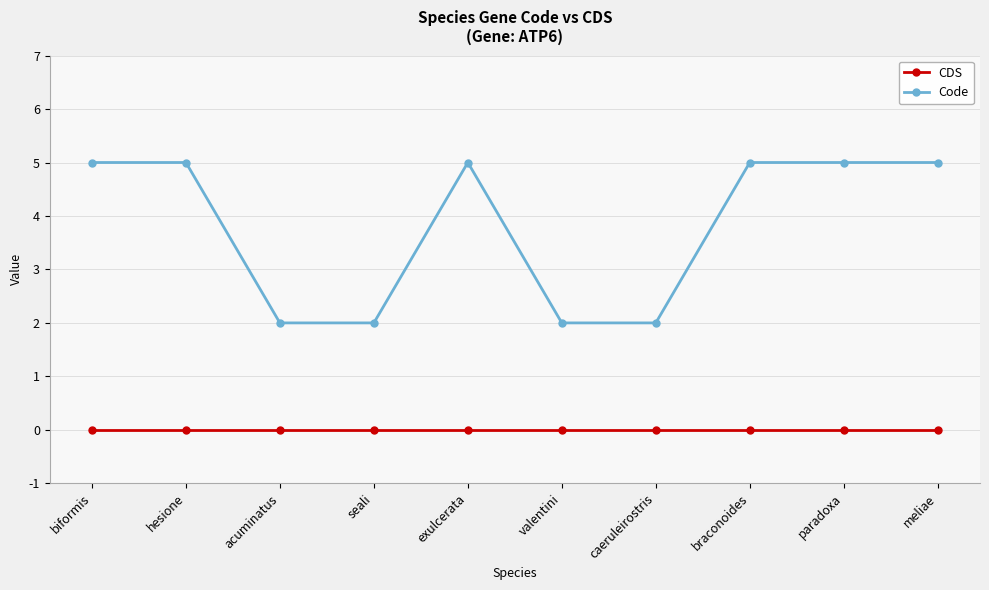

True or false: CDS and Code cross at least once.

False